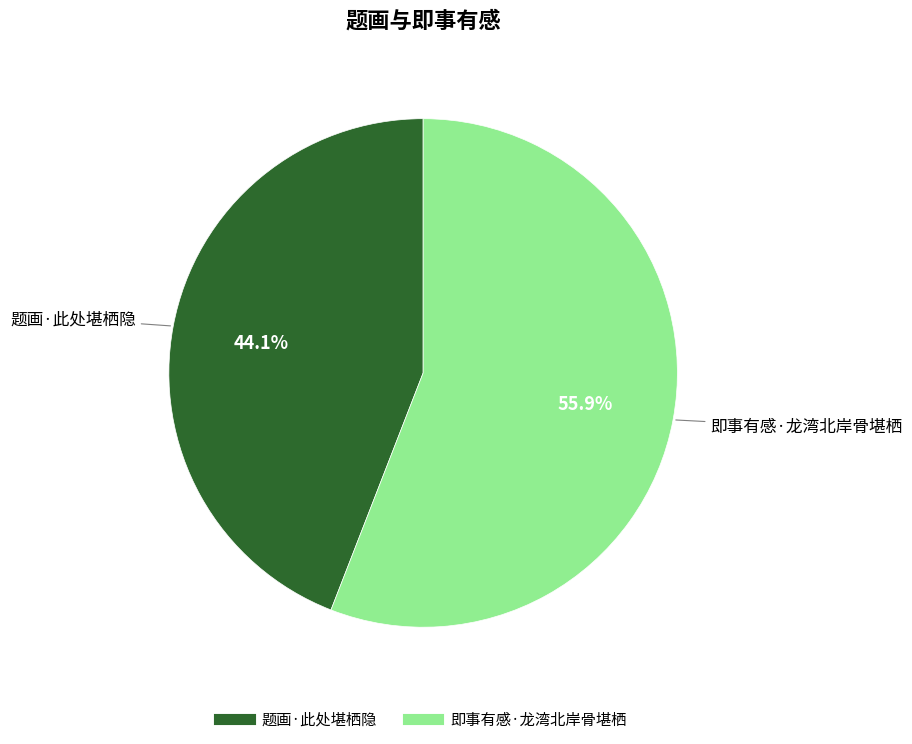

Does 即事有感·龙湾北岸骨堪栖 represent more than half of the total?

Yes